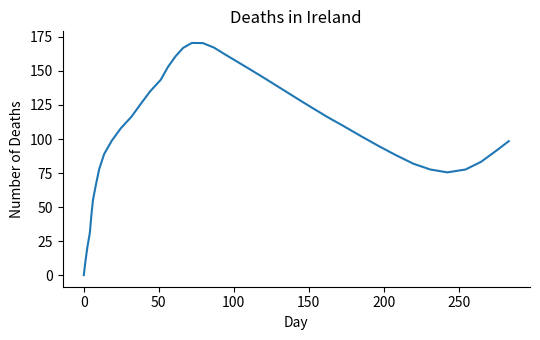

What is the maximum value shown in the chart?

170.6